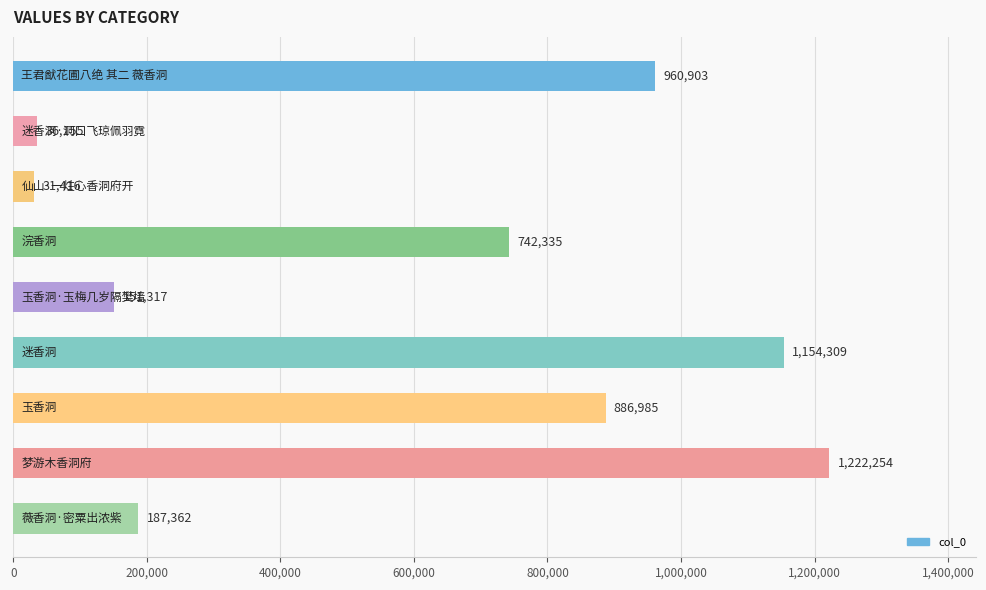

Reading bottom to top, what are all the values shown in this chart?

187362	1222254	886985	1154309	151317	742335	31416	36155	960903